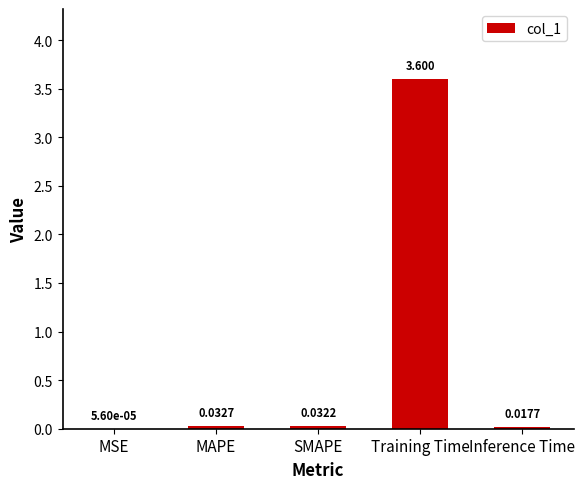

How many data points does each series have?

5